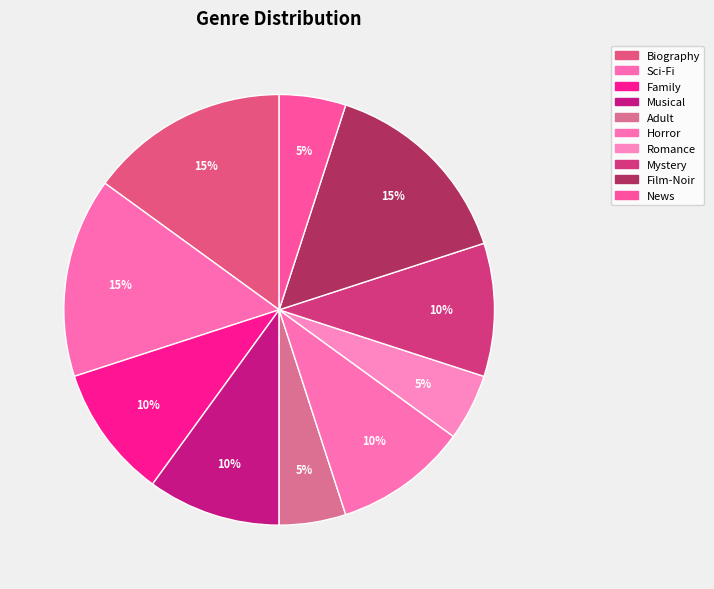

How many slices are in this pie chart?

10